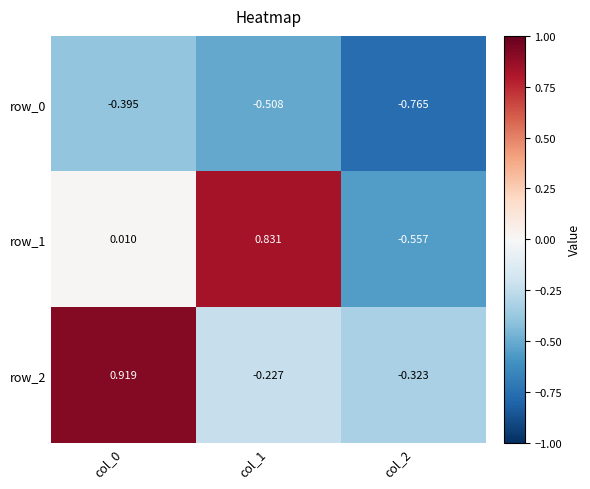

What is the difference between the highest and lowest values at col_0?

1.3